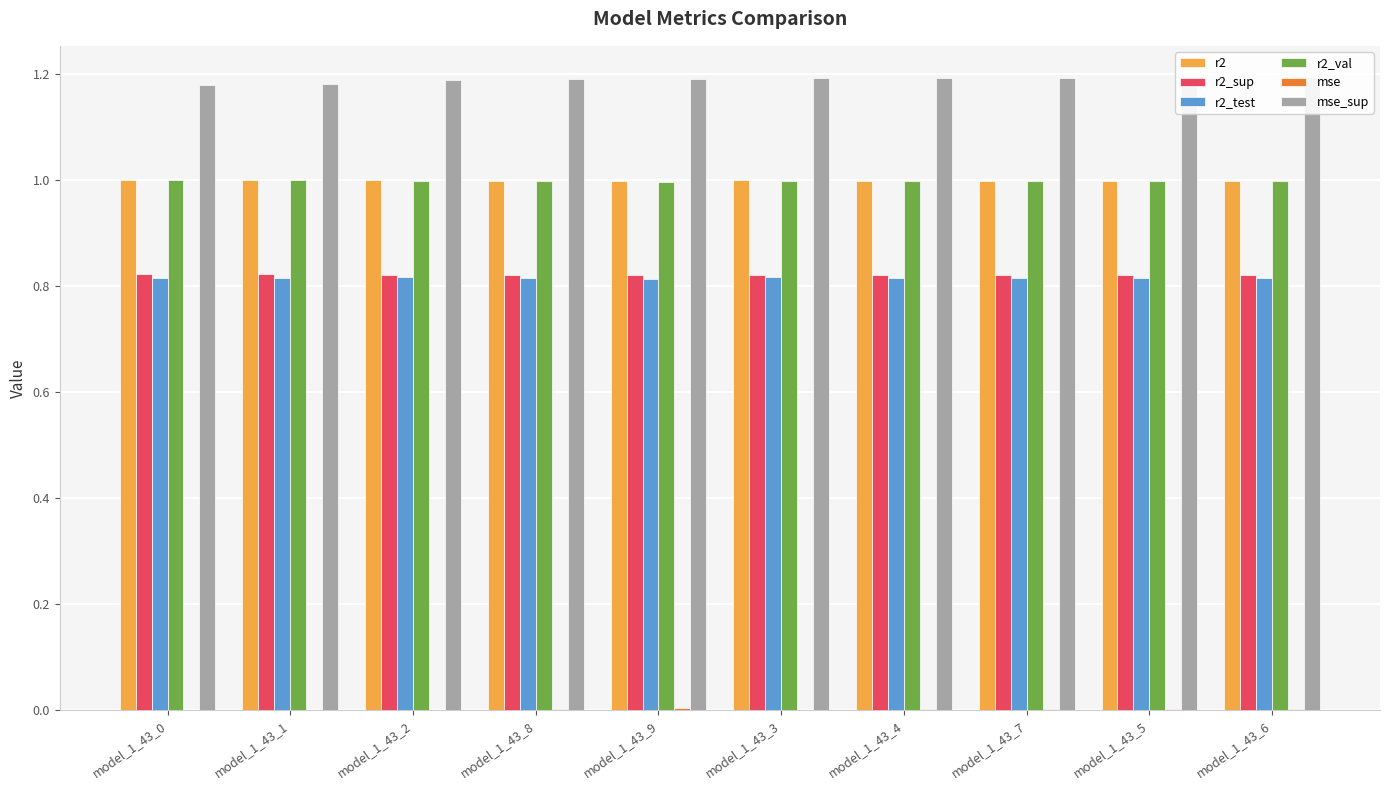

How many categories are shown in the chart?

10